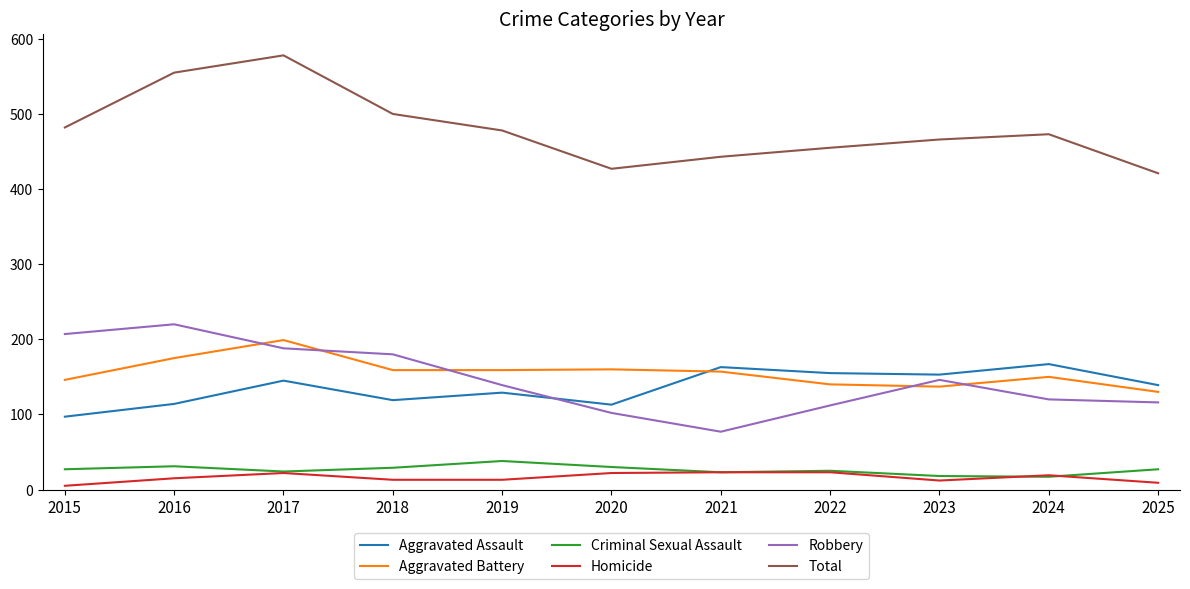

The Homicide series shows 5 at 2015. True or false?

True